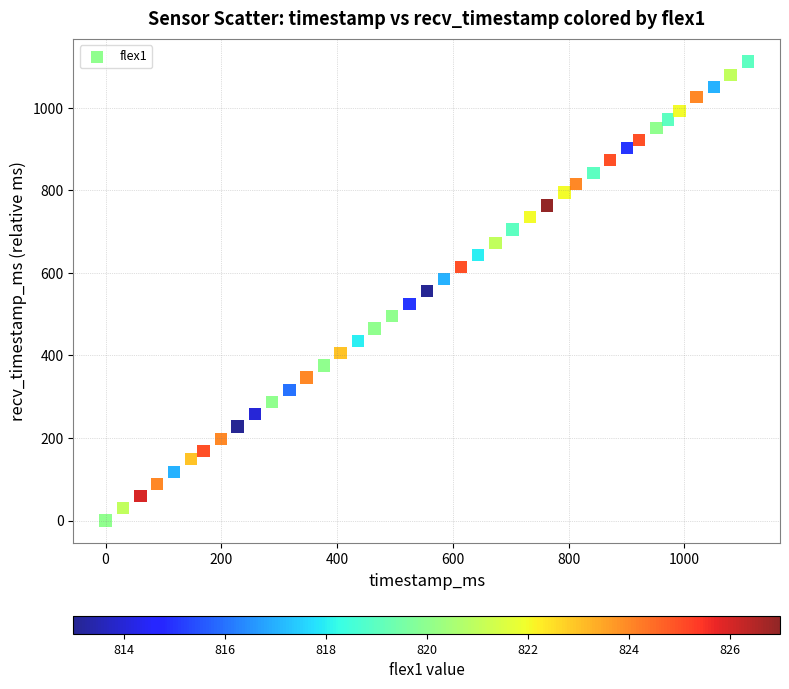

What is the range of Y values (max minus min)?

1112